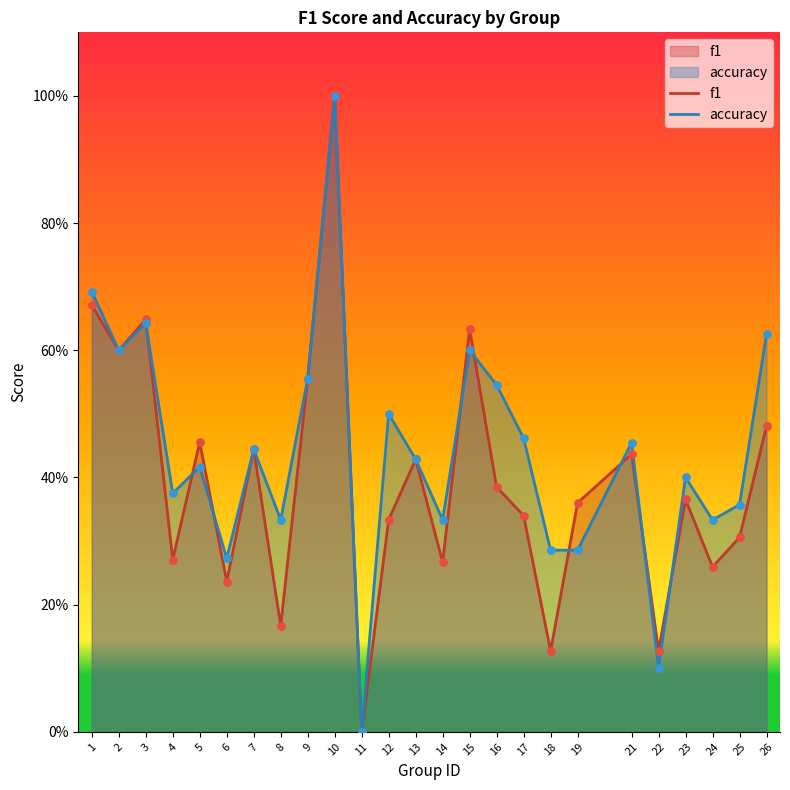

At how many categories does at least one series exceed 0?

24